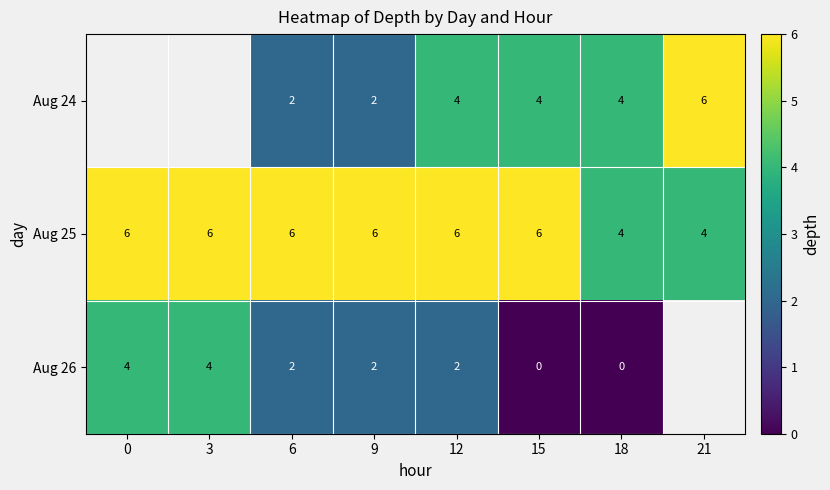

Is it true that Aug 24 equals 6 at 18?

False